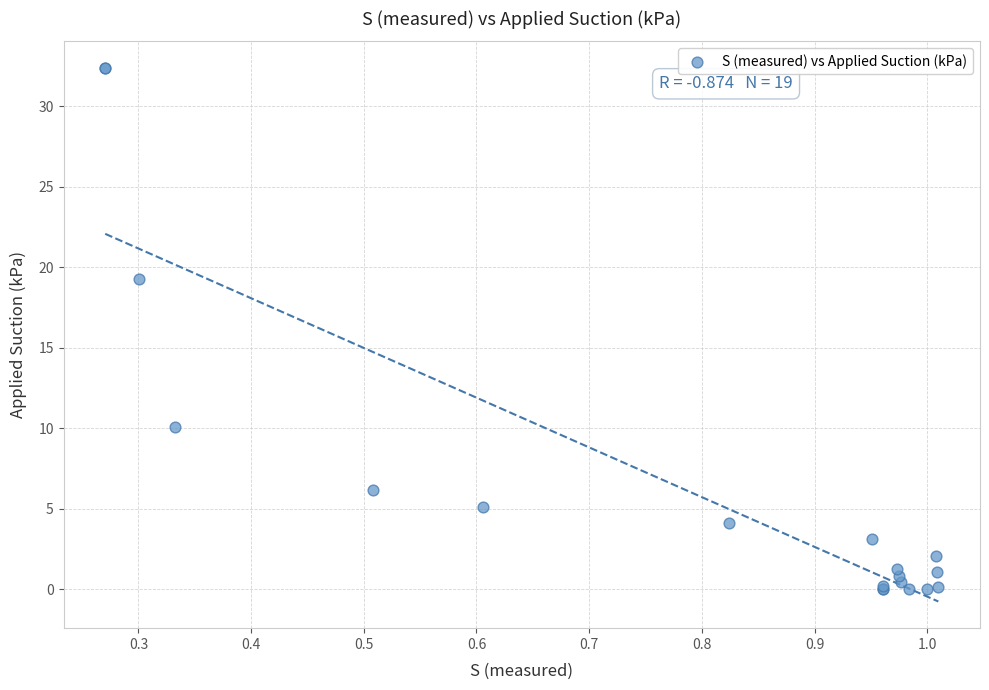

What Y value in the scatter plot is closest to 16?

19.3